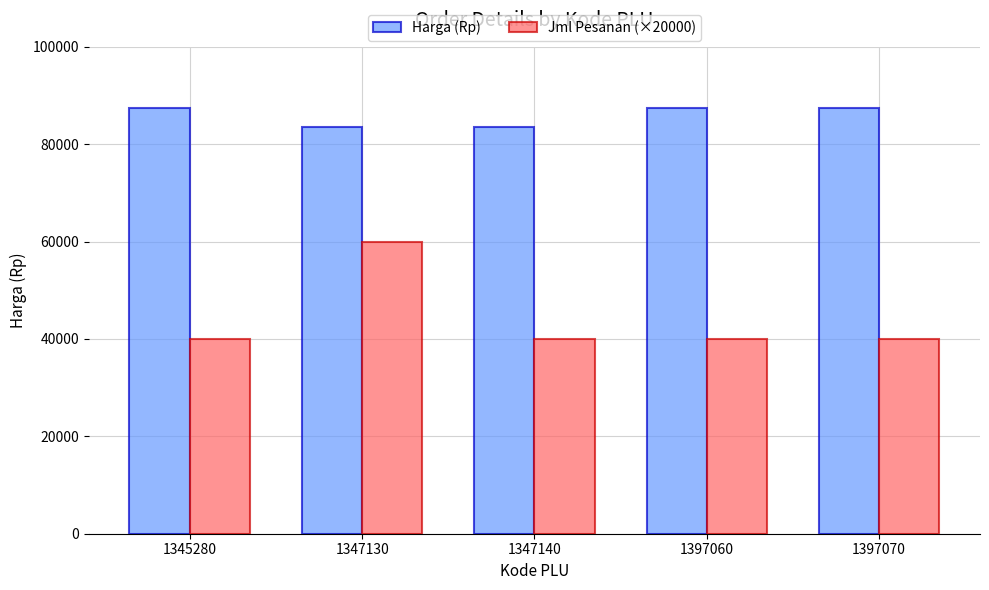

True or false: Harga (Rp) has a value of 87500 at 1397070.

True